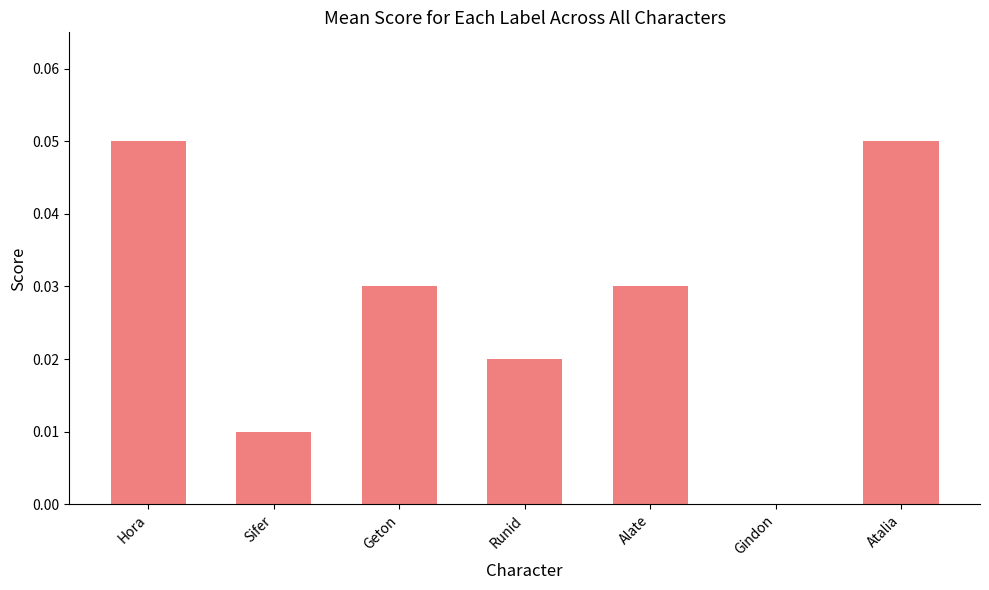

The chart shows a value of 0.0 at Alate. True or false?

True